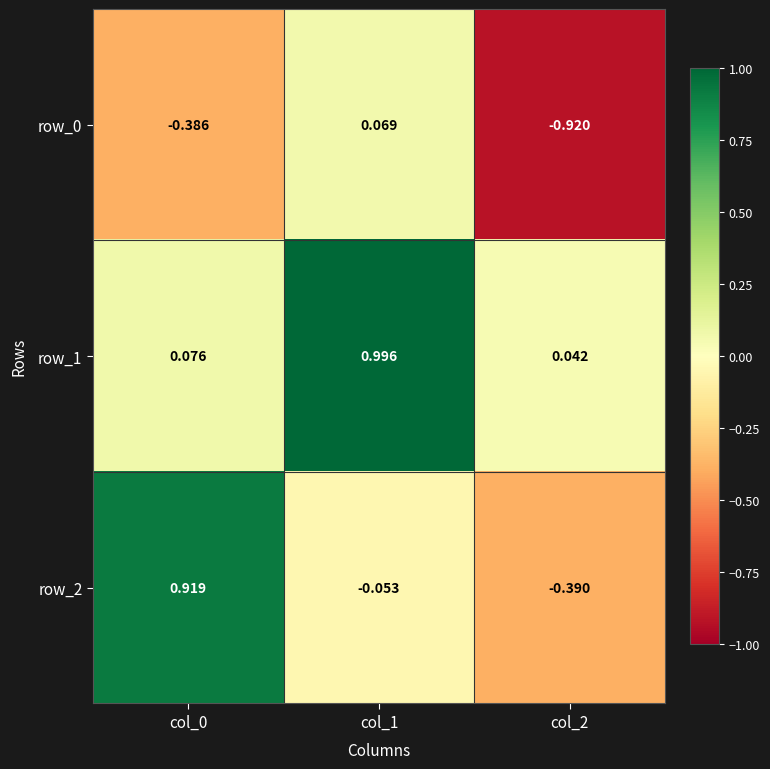

Is the value of row_0 at col_2 greater than the value of row_2 at col_2?

No